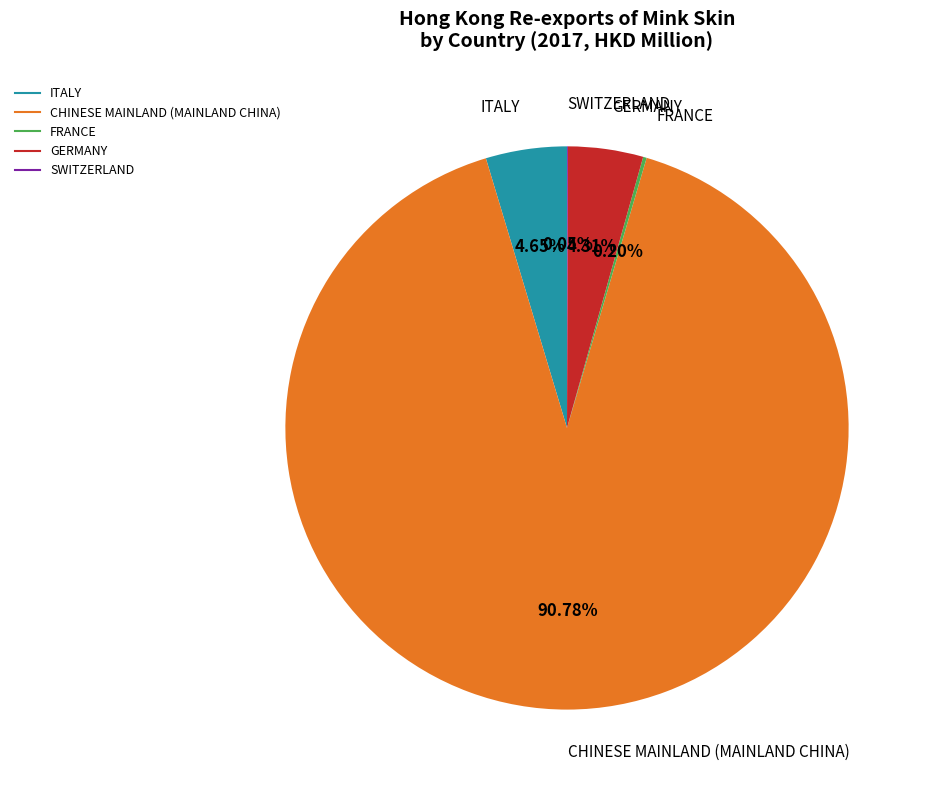

To the nearest percent, what percentage of the pie is ITALY?

5%